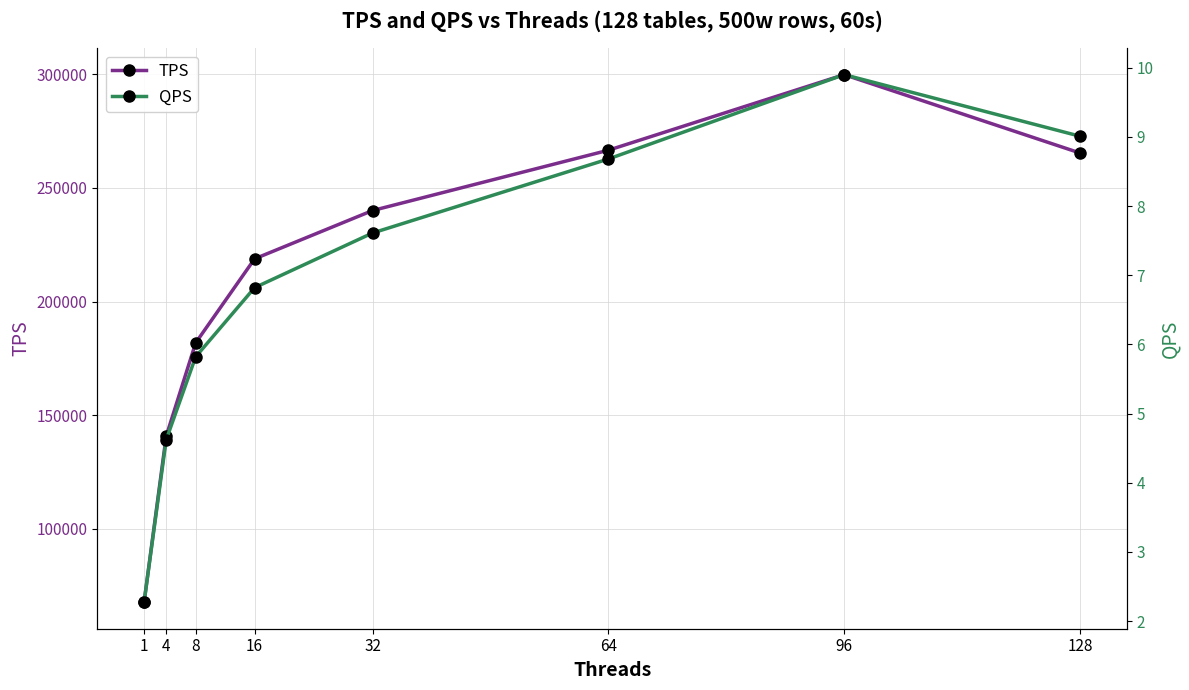

At which category is the sum across all series the highest?

96